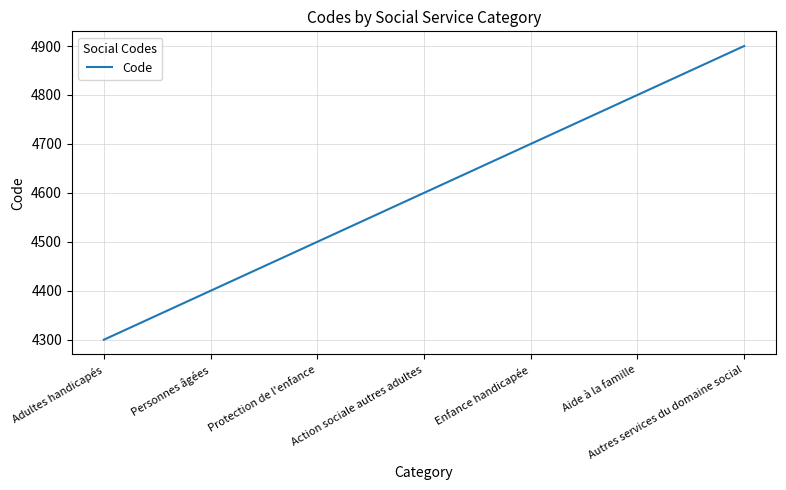

How many lines are shown in the chart?

1